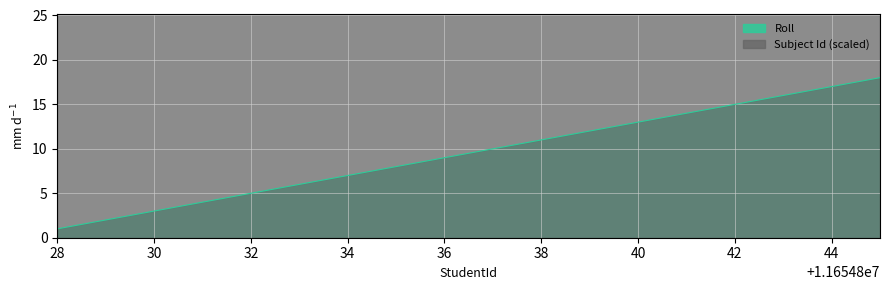

True or false: the data shows 8 at 11654841.

False